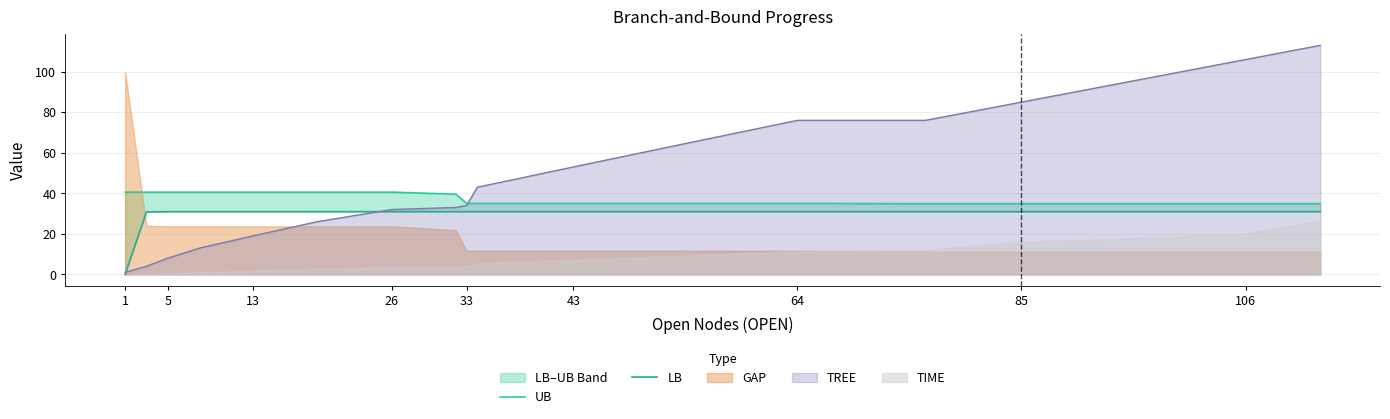

True or false: UB has more than 1 points higher than both neighbors.

False